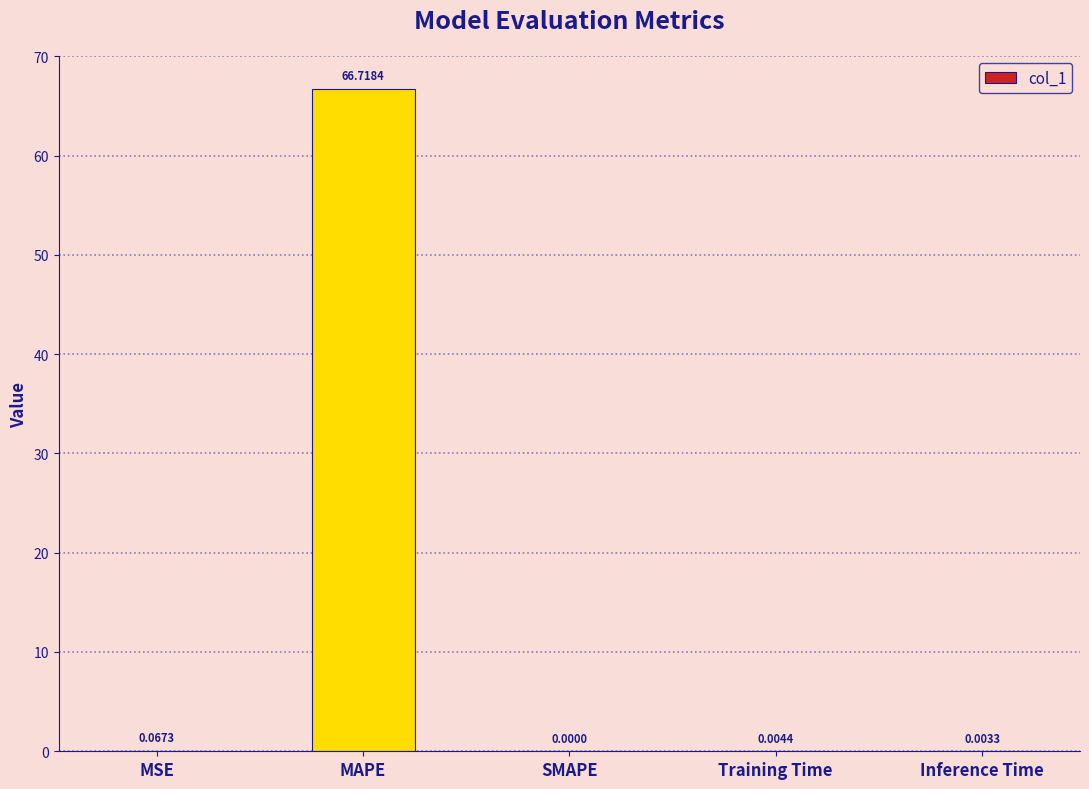

What is the change in value from MAPE to Inference Time?

-66.7